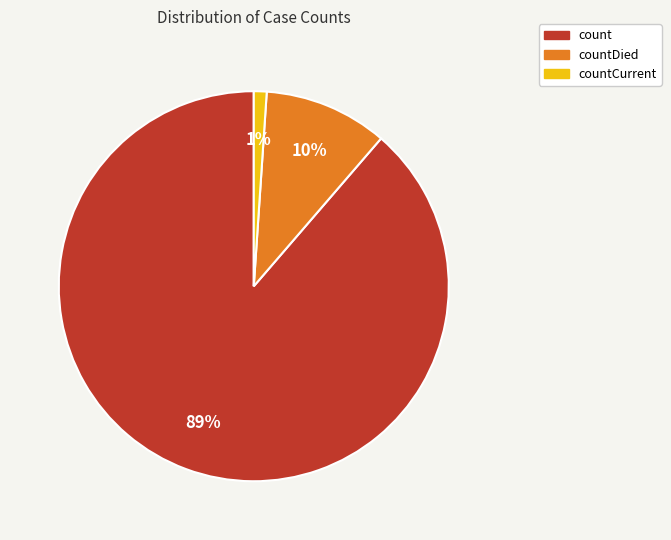

Count the number of slices in the pie.

3